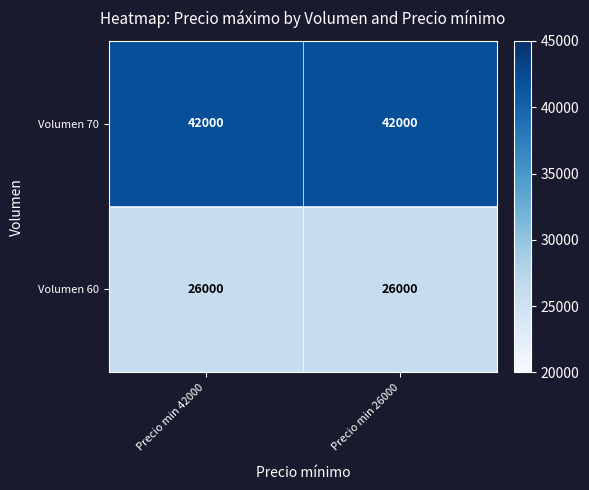

Rank the series by their average value, from lowest to highest.

Volumen 60, Volumen 70